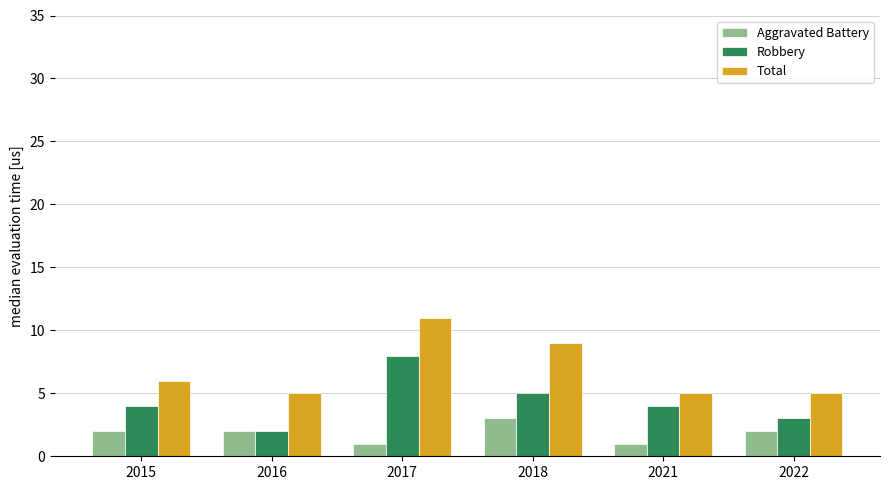

At which category does the chart reach its peak across all series?

2017